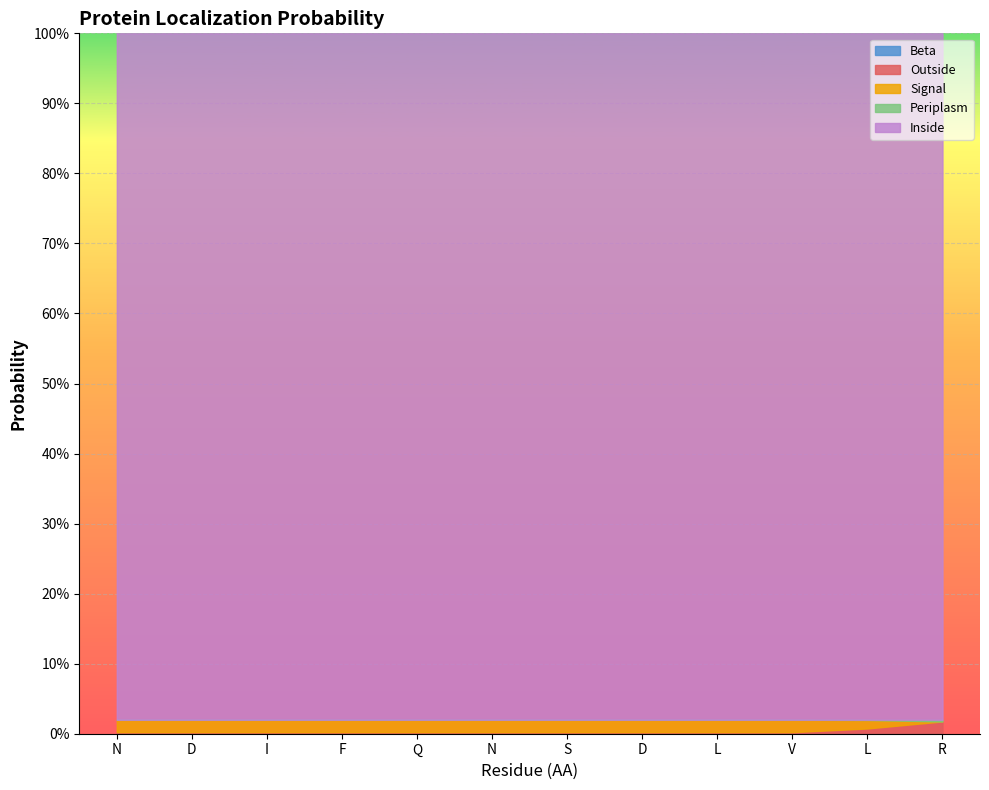

Does the chart display data point markers on the line(s)?

No